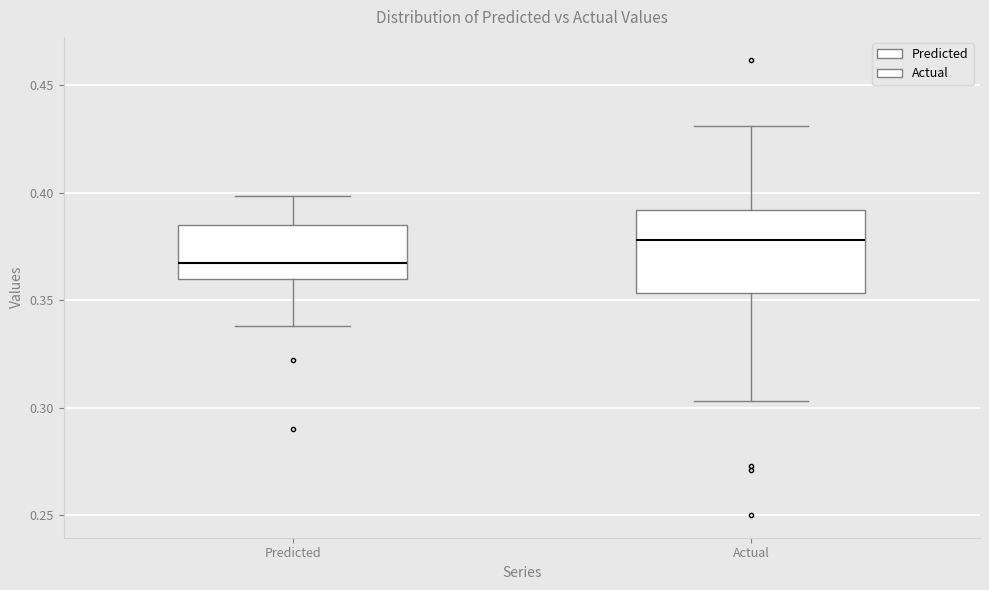

Reading left to right, read every box against the y-axis: the position of its median line, the range the box covers, and the ends of its whiskers. The values are not printed on the chart, so give them approximately, as read against the axis.

Predicted: median 0.365, box 0.360 to 0.385, whiskers 0.340 to 0.400
Actual: median 0.380, box 0.355 to 0.390, whiskers 0.305 to 0.430